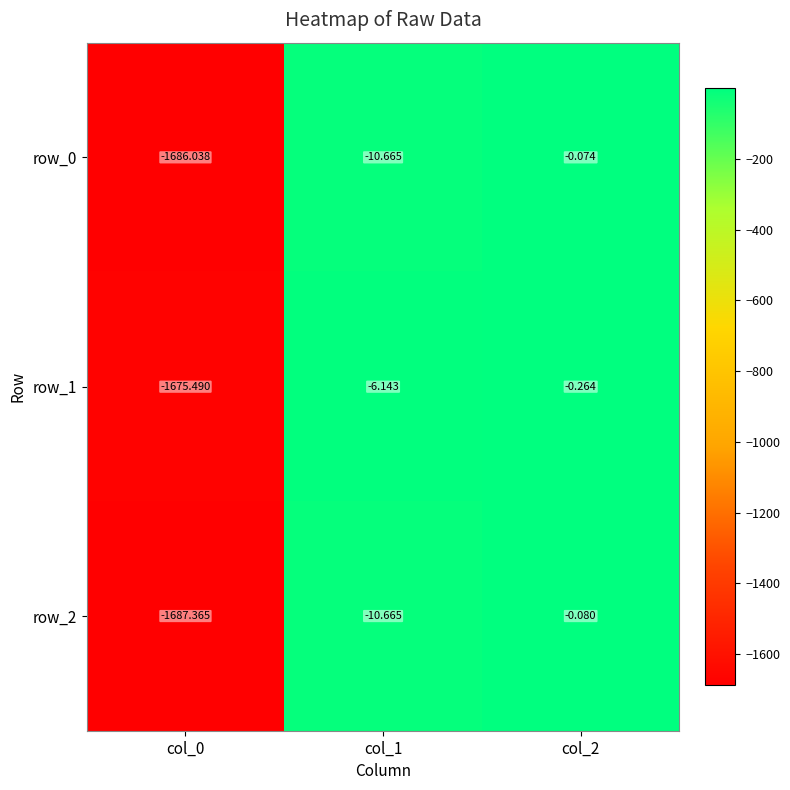

Is the value of row_0 at col_2 greater than the value of row_2 at col_1?

Yes